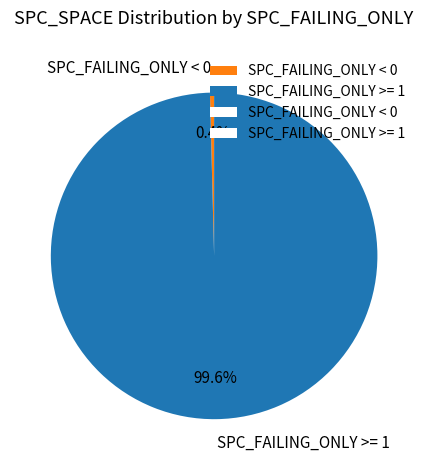

Which has a higher value, SPC_FAILING_ONLY < 0 or SPC_FAILING_ONLY >= 1?

SPC_FAILING_ONLY >= 1